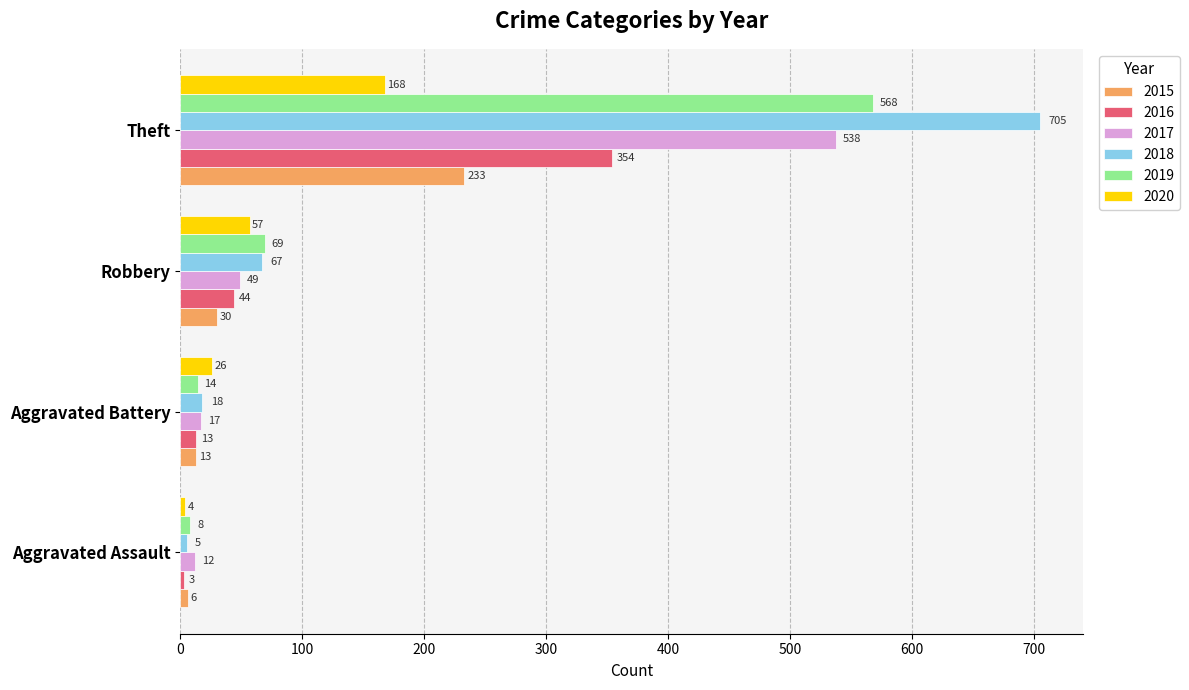

Where is 2016 nearest to the value 178?

Robbery